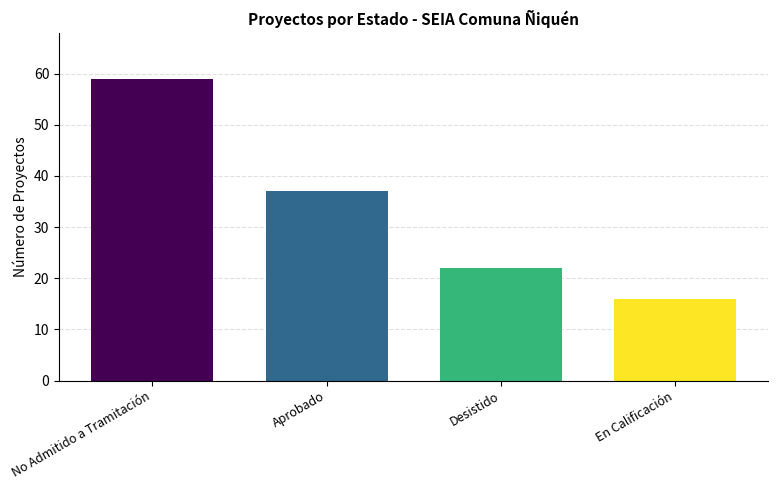

What value does the data have at No Admitido a Tramitación?

59